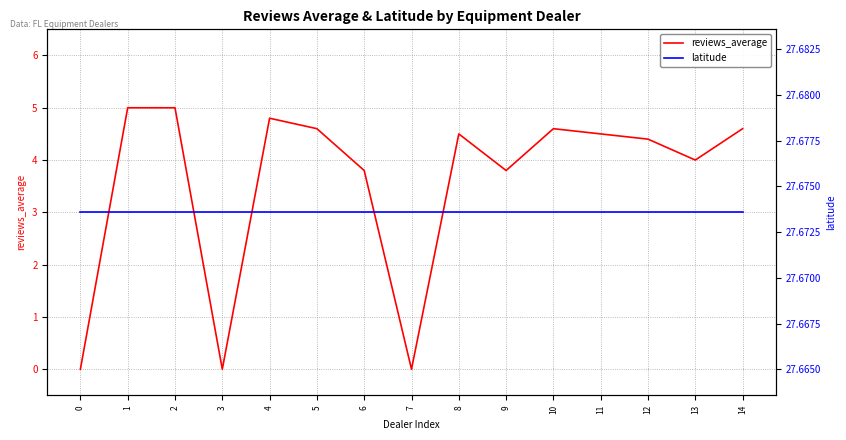

True or false: latitude and reviews_average cross at least once.

False